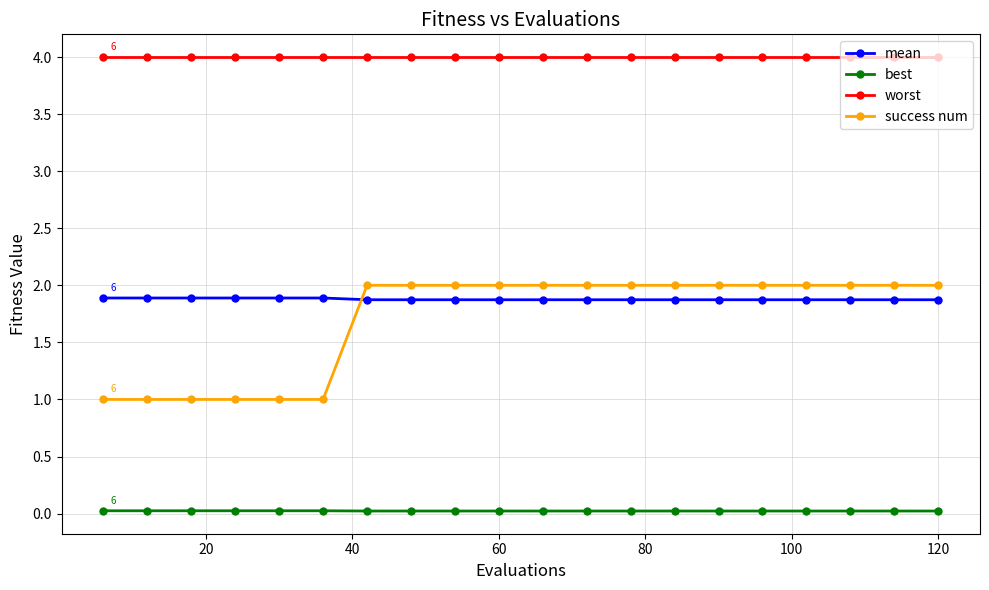

What is the maximum value shown in the chart?

4.0